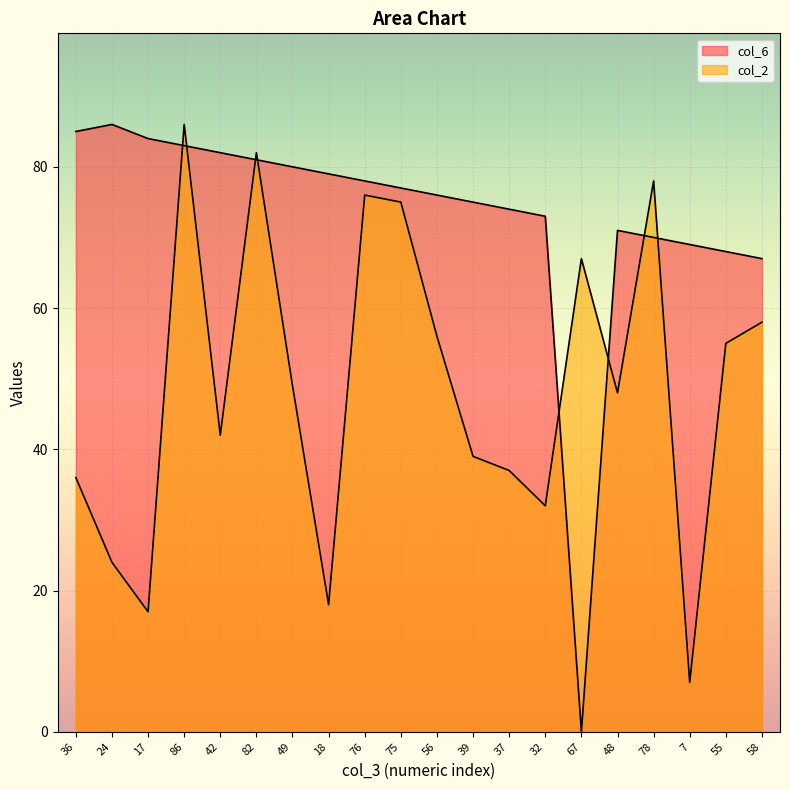

Reading right to left, list all the values displayed in this chart.

col_6: 67	68	69	70	71	0	73	74	75	76	77	78	79	80	81	82	83	84	86	85
col_2: 58	55	7	78	48	67	32	37	39	56	75	76	18	49	82	42	86	17	24	36